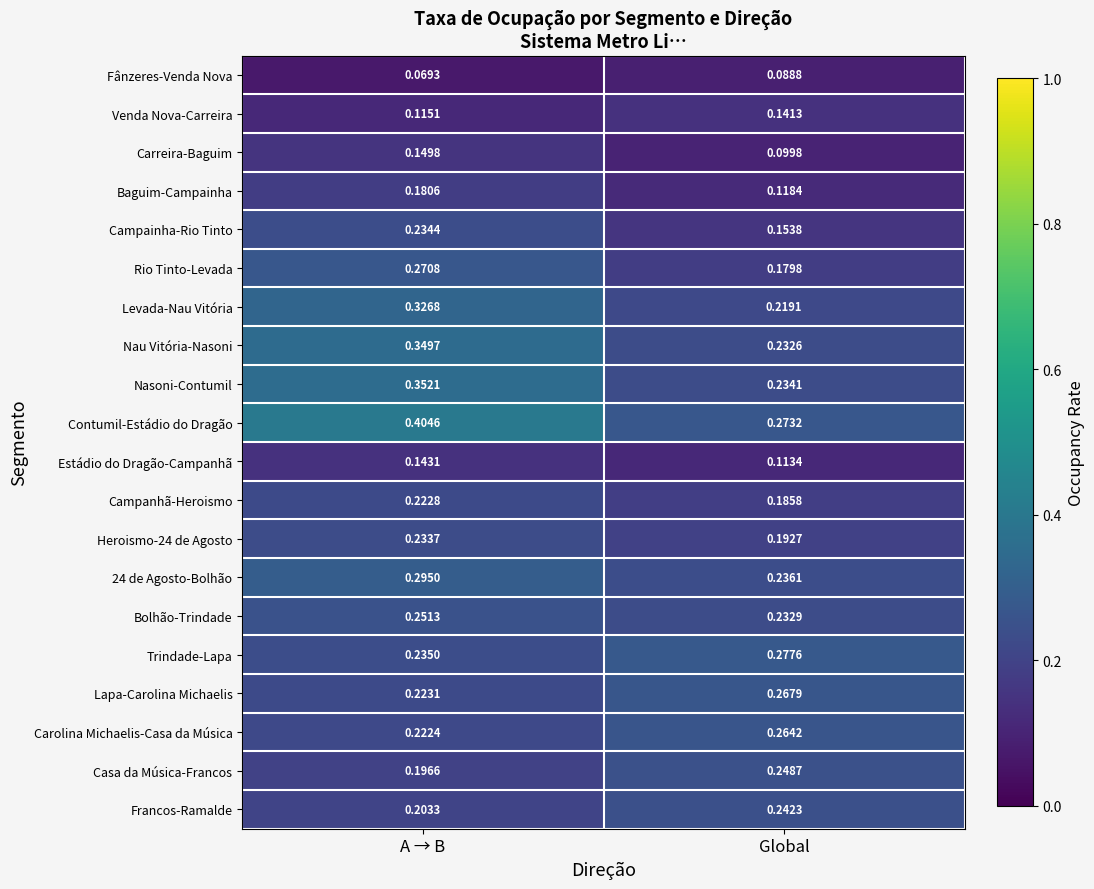

Which series has the widest spread of values?

Contumil-Estádio do Dragão